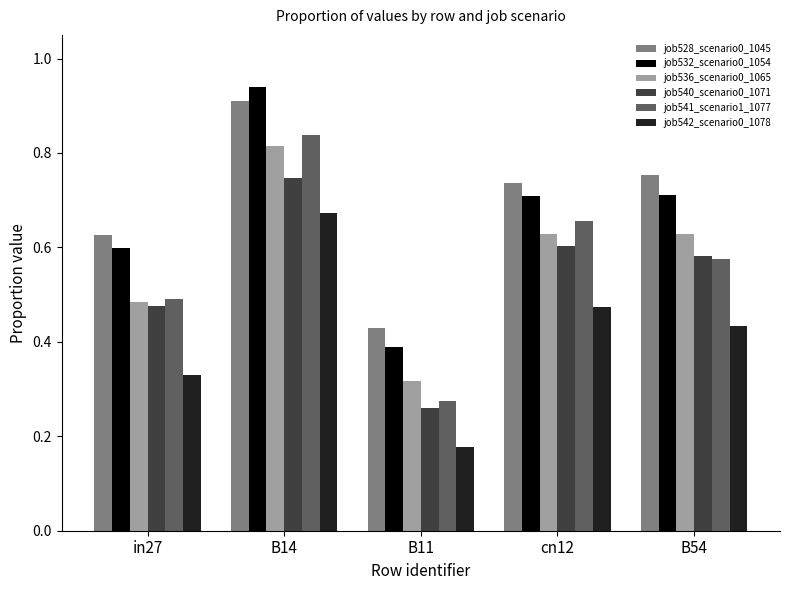

How many groups of bars are there?

5